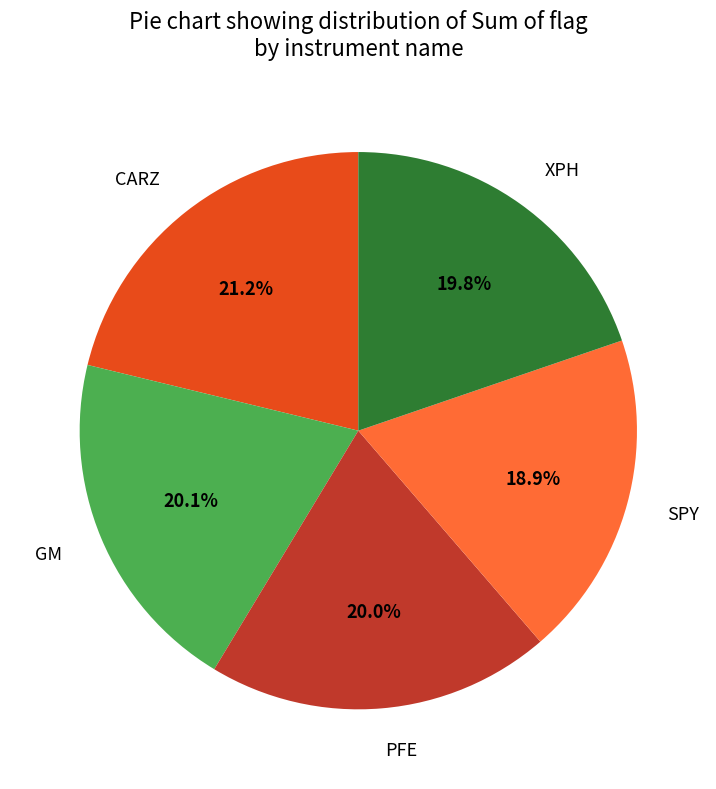

Do GM and XPH together represent more than half of the pie?

No